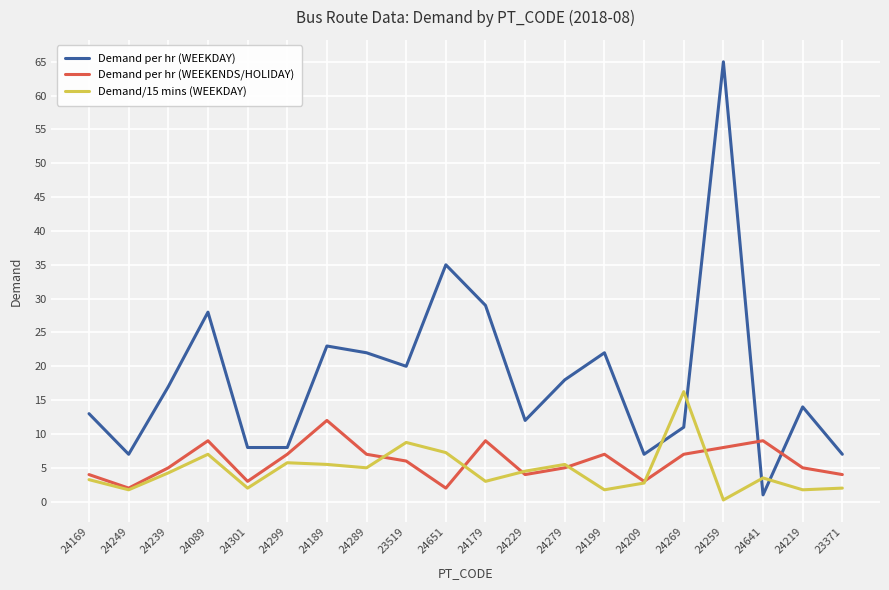

True or false: Demand per hr (WEEKENDS/HOLIDAY) and Demand/15 mins (WEEKDAY) cross at least once.

True